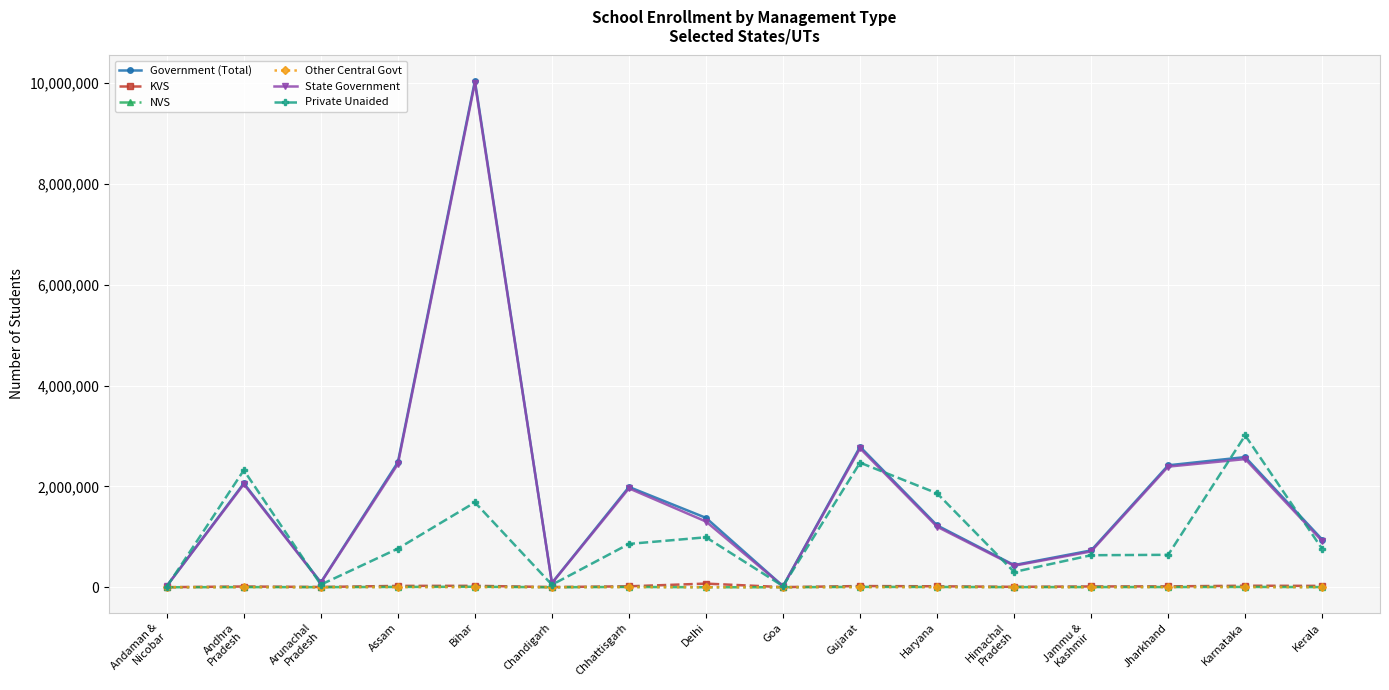

Which series has the largest range (max minus min)?

Government (Total)